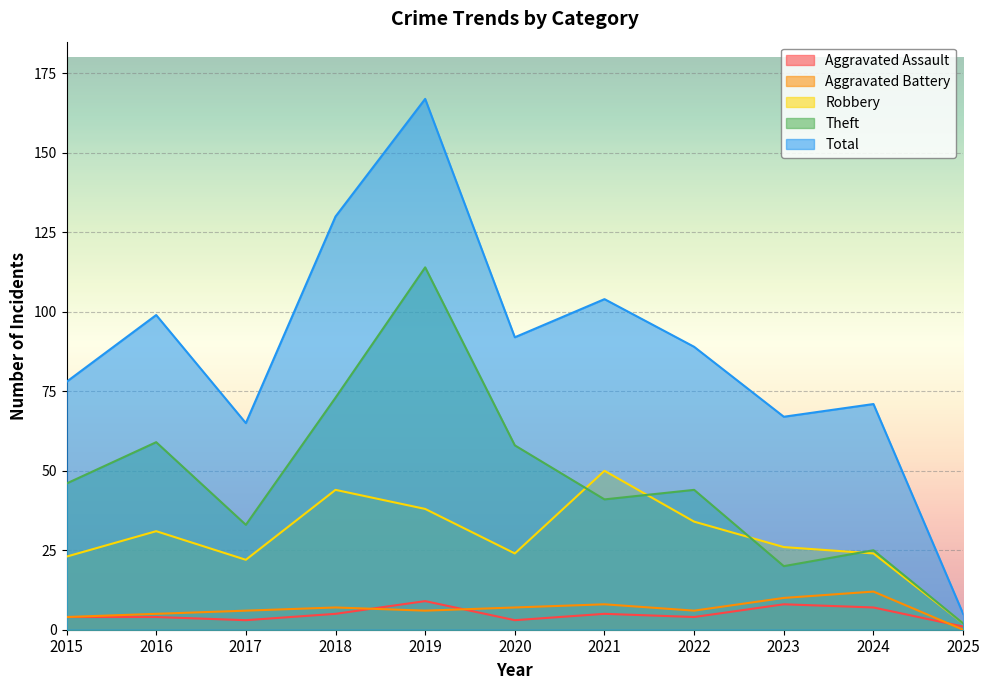

Does the chart display data point markers on the line(s)?

No